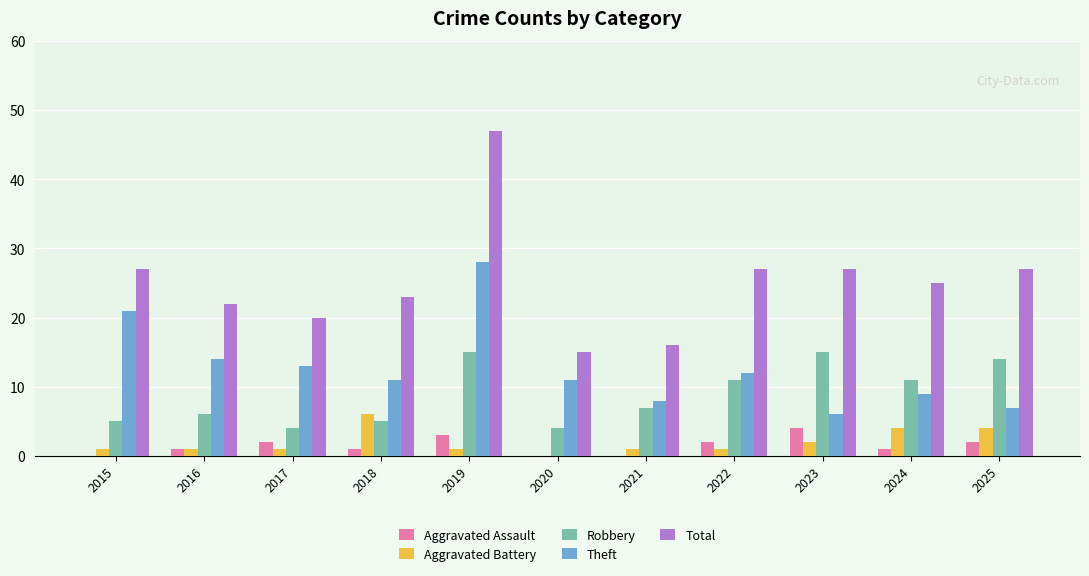

What value does the Robbery series have at 2018, to the nearest 5?

5